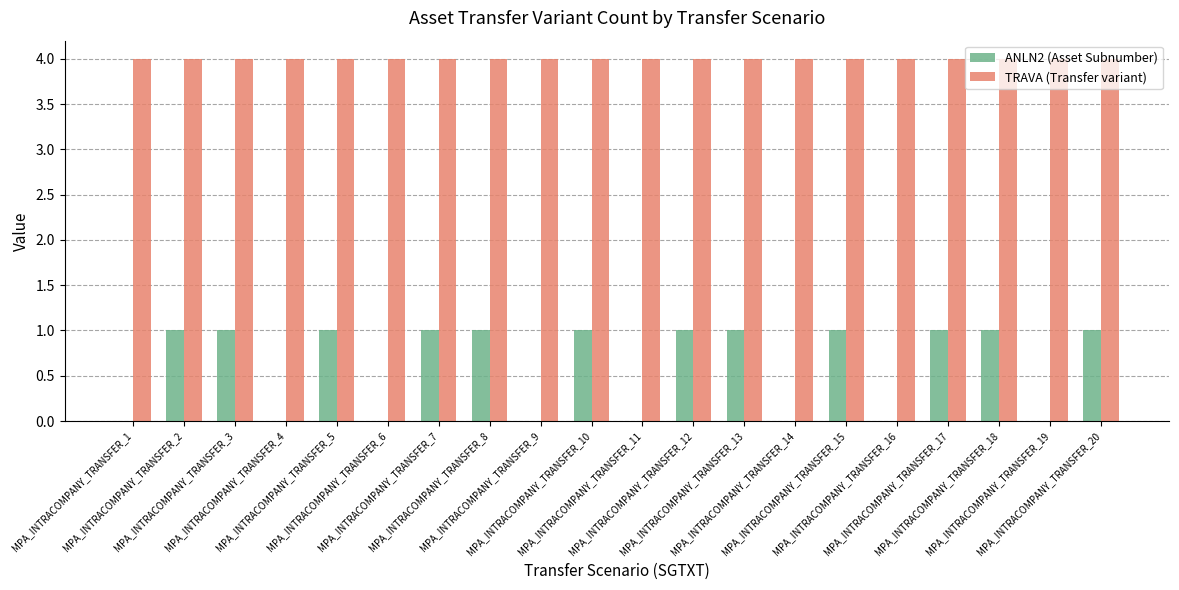

Reading left to right, what are all the values shown in this chart?

ANLN2 (Asset Subnumber): MPA_INTRACOMPANY_TRANSFER_1=0	MPA_INTRACOMPANY_TRANSFER_2=1	MPA_INTRACOMPANY_TRANSFER_3=1	MPA_INTRACOMPANY_TRANSFER_4=0	MPA_INTRACOMPANY_TRANSFER_5=1	MPA_INTRACOMPANY_TRANSFER_6=0	MPA_INTRACOMPANY_TRANSFER_7=1	MPA_INTRACOMPANY_TRANSFER_8=1	MPA_INTRACOMPANY_TRANSFER_9=0	MPA_INTRACOMPANY_TRANSFER_10=1	MPA_INTRACOMPANY_TRANSFER_11=0	MPA_INTRACOMPANY_TRANSFER_12=1	MPA_INTRACOMPANY_TRANSFER_13=1	MPA_INTRACOMPANY_TRANSFER_14=0	MPA_INTRACOMPANY_TRANSFER_15=1	MPA_INTRACOMPANY_TRANSFER_16=0	MPA_INTRACOMPANY_TRANSFER_17=1	MPA_INTRACOMPANY_TRANSFER_18=1	MPA_INTRACOMPANY_TRANSFER_19=0	MPA_INTRACOMPANY_TRANSFER_20=1
TRAVA (Transfer variant): MPA_INTRACOMPANY_TRANSFER_1=4	MPA_INTRACOMPANY_TRANSFER_2=4	MPA_INTRACOMPANY_TRANSFER_3=4	MPA_INTRACOMPANY_TRANSFER_4=4	MPA_INTRACOMPANY_TRANSFER_5=4	MPA_INTRACOMPANY_TRANSFER_6=4	MPA_INTRACOMPANY_TRANSFER_7=4	MPA_INTRACOMPANY_TRANSFER_8=4	MPA_INTRACOMPANY_TRANSFER_9=4	MPA_INTRACOMPANY_TRANSFER_10=4	MPA_INTRACOMPANY_TRANSFER_11=4	MPA_INTRACOMPANY_TRANSFER_12=4	MPA_INTRACOMPANY_TRANSFER_13=4	MPA_INTRACOMPANY_TRANSFER_14=4	MPA_INTRACOMPANY_TRANSFER_15=4	MPA_INTRACOMPANY_TRANSFER_16=4	MPA_INTRACOMPANY_TRANSFER_17=4	MPA_INTRACOMPANY_TRANSFER_18=4	MPA_INTRACOMPANY_TRANSFER_19=4	MPA_INTRACOMPANY_TRANSFER_20=4